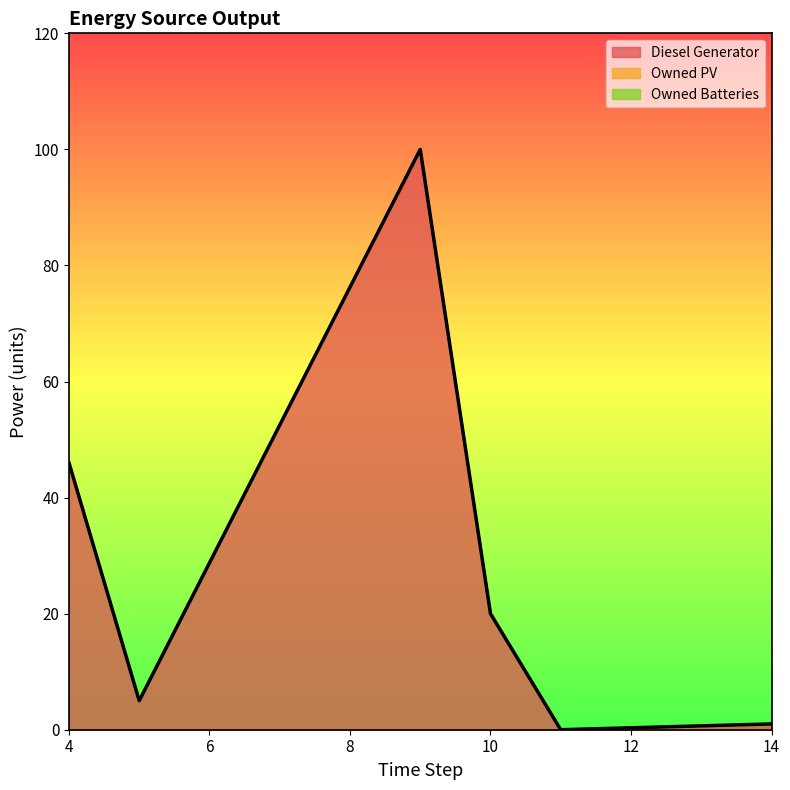

Which series changed the most between 5 and 10?

Diesel Generator